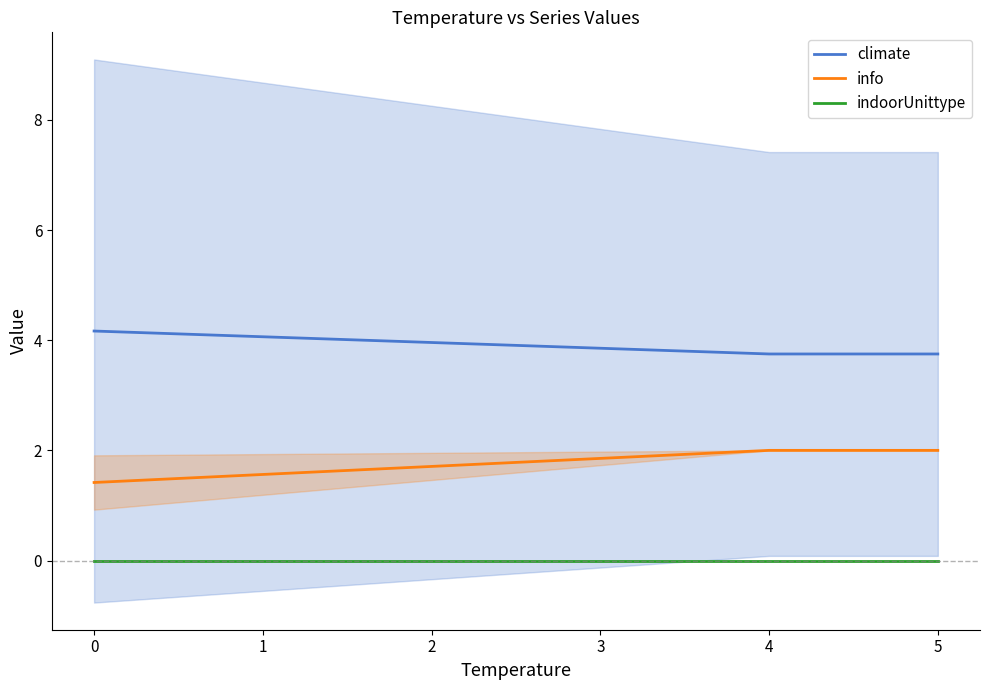

The value of climate at 4 is 3.8. True or false?

True